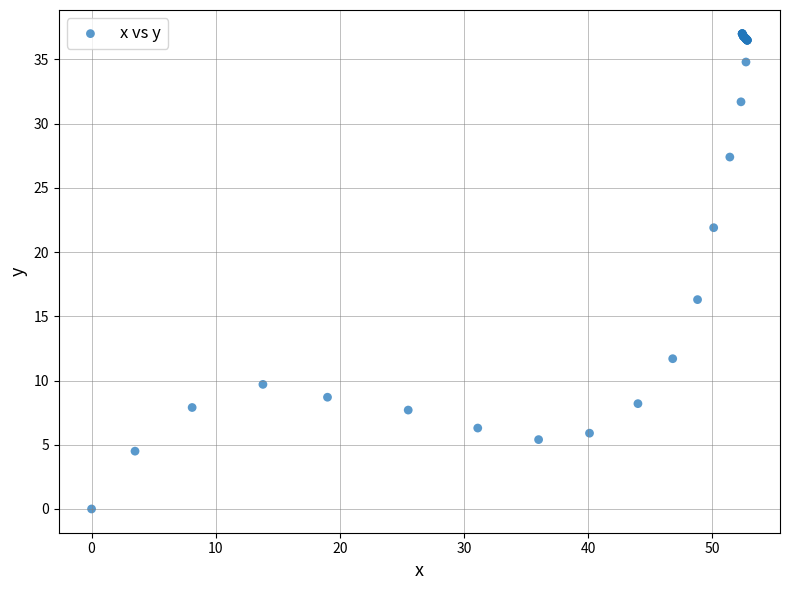

What Y value in the scatter plot is closest to 18?

16.3